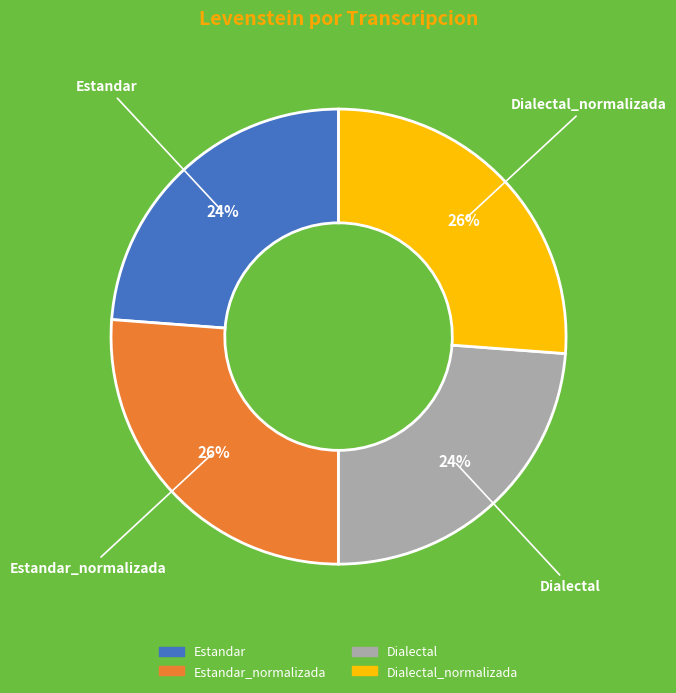

To the nearest percent, what is the difference between the Dialectal and Dialectal_normalizada slice percentages?

2%